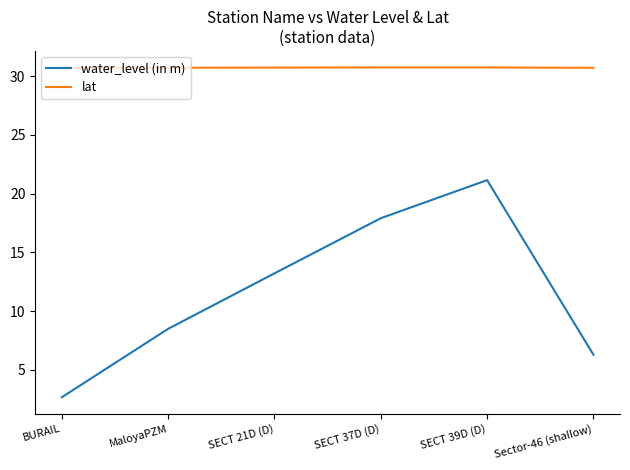

At which label does water_level (in m) reach its minimum?

BURAIL